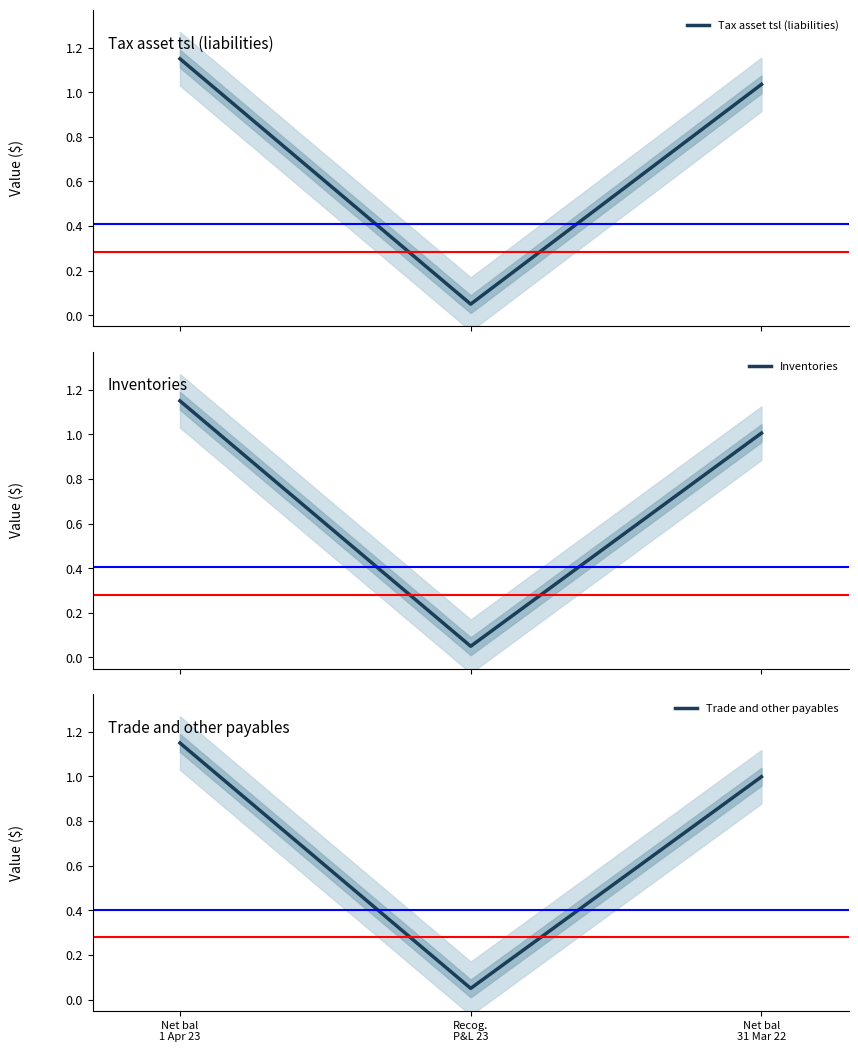

At how many categories does at least one series exceed 0?

3